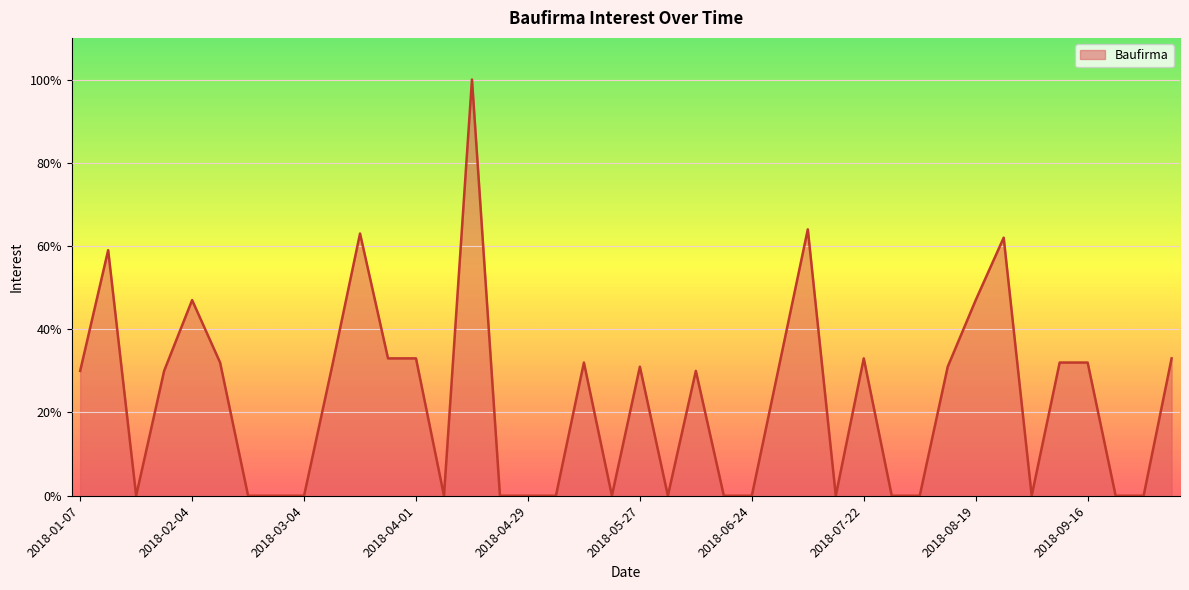

How many categories are shown in the chart?

40